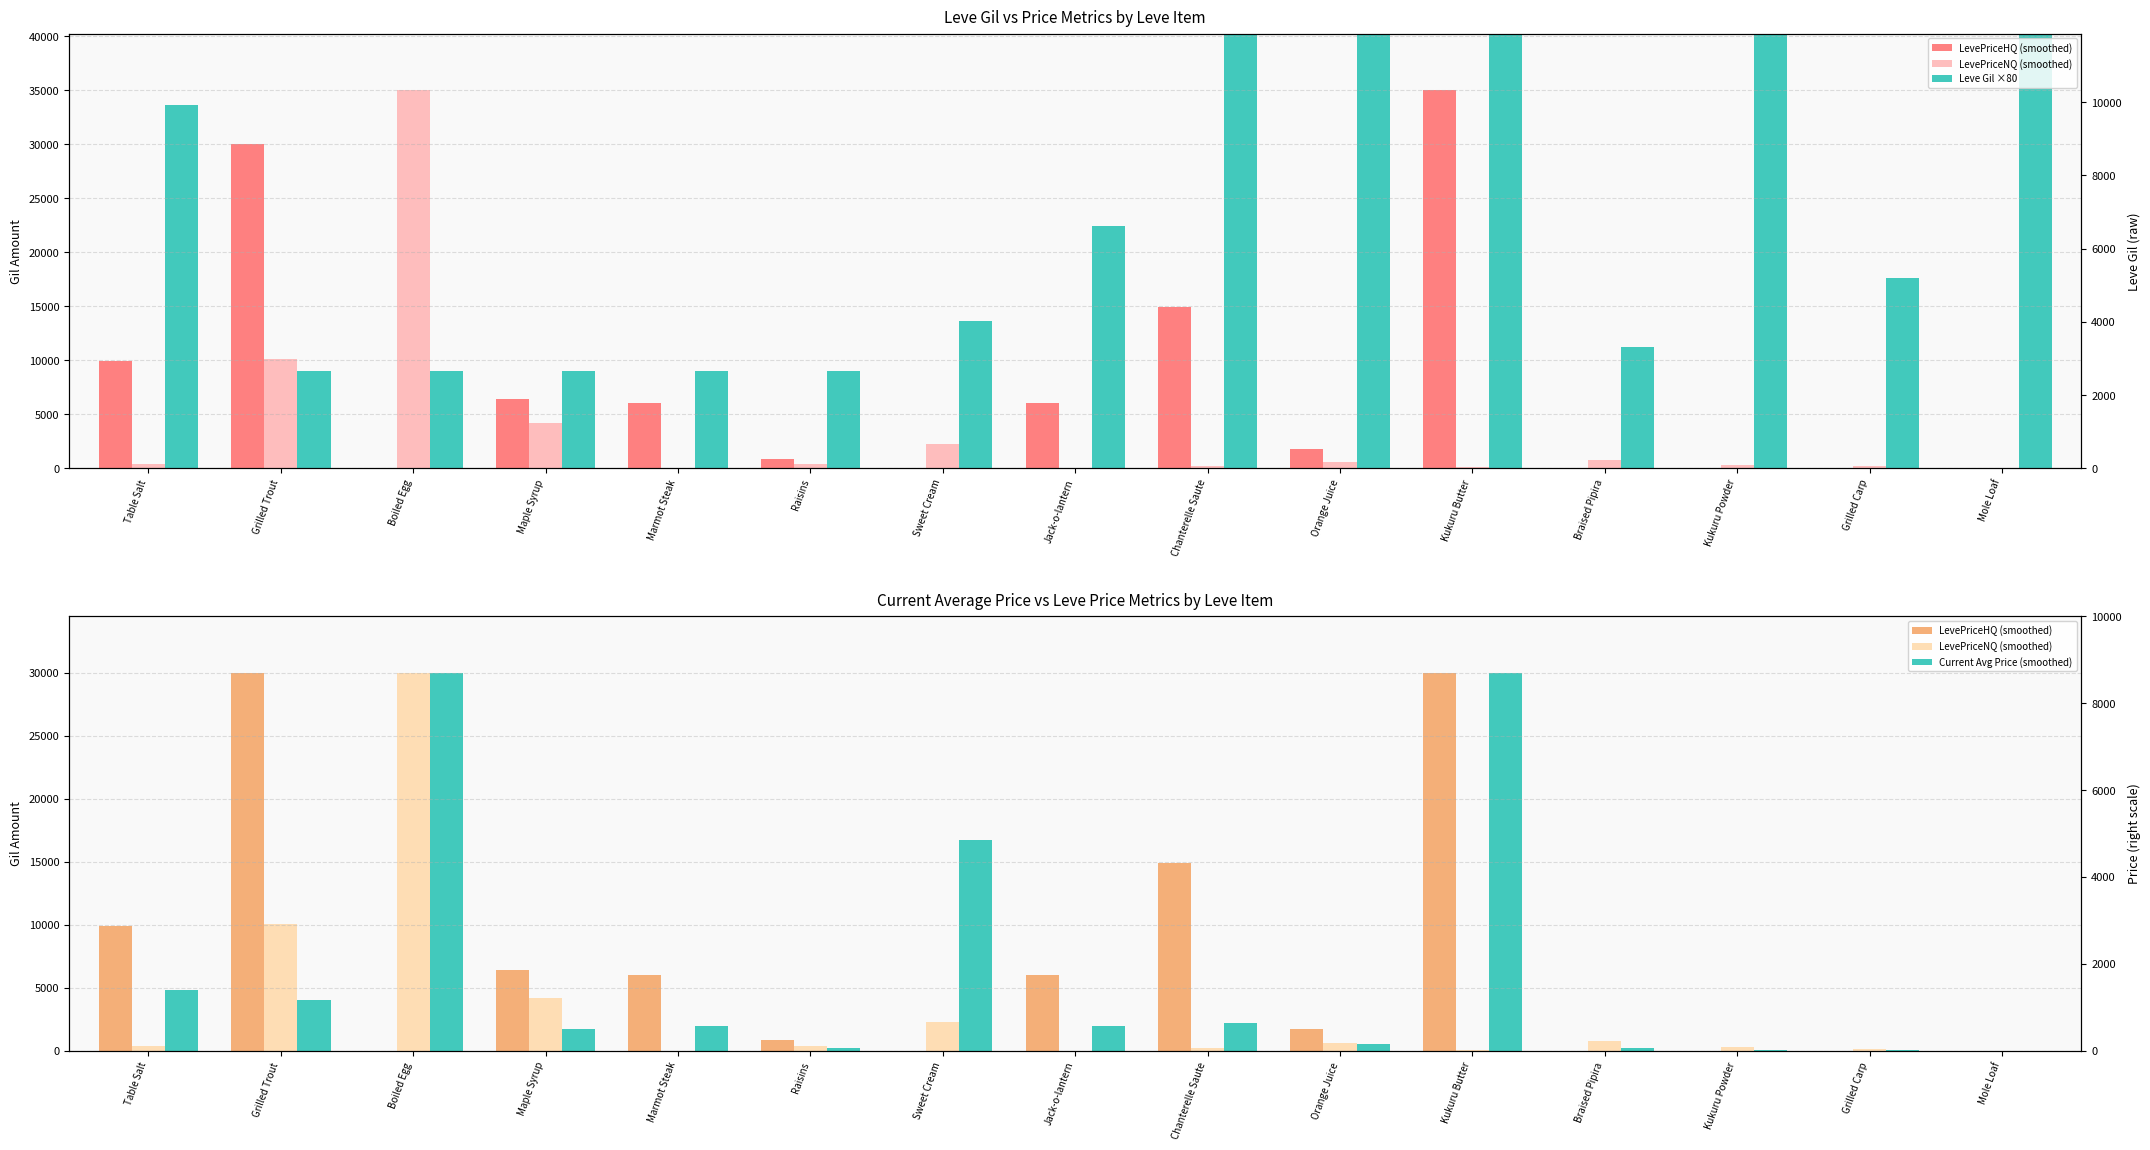

Is it true that Current Avg Price (smoothed) equals 507.5 at Orange Juice?

True